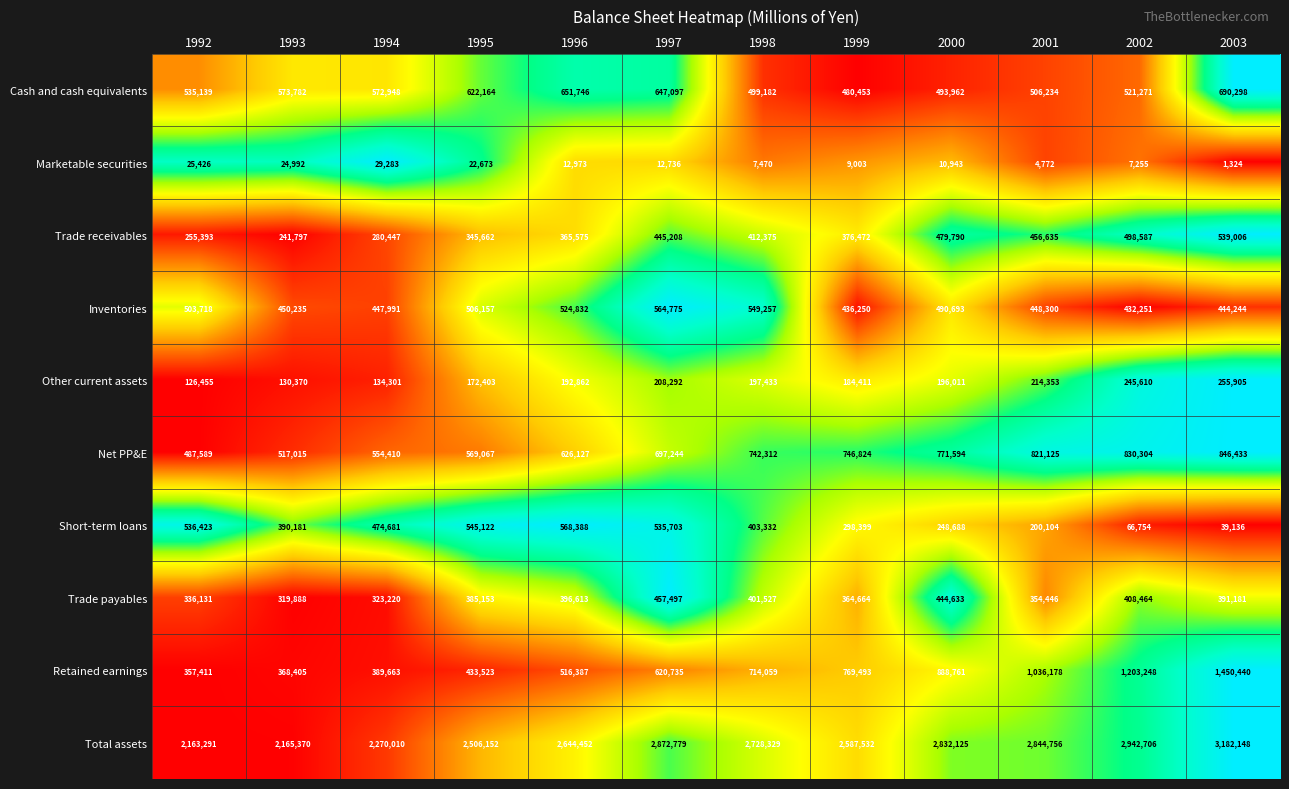

How many data points in Net PP&E are less than 742312?

6